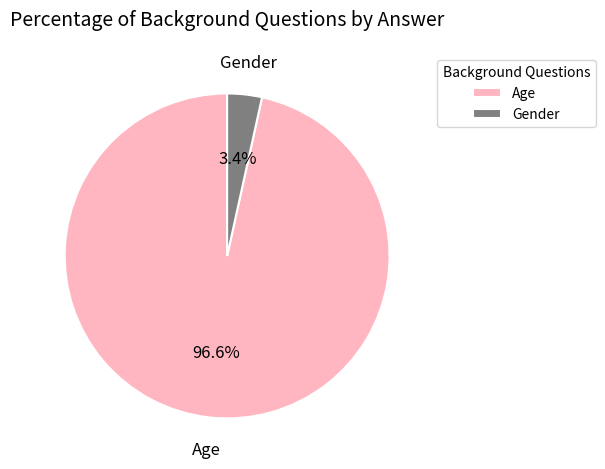

What is the largest slice in the pie chart?

Age